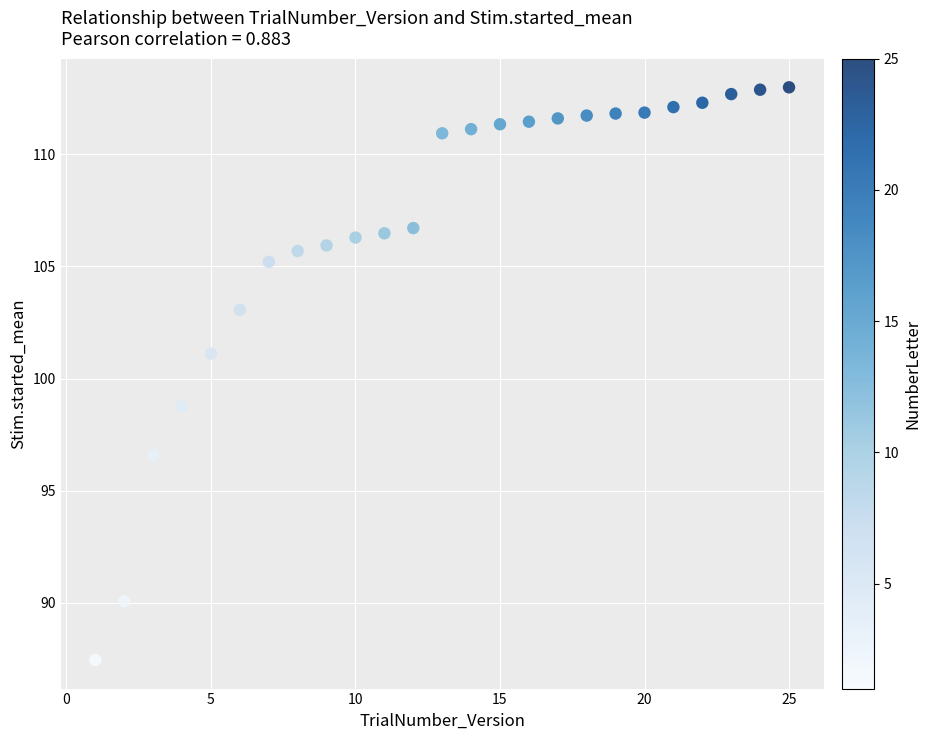

What is the range of X values (max minus min)?

24.0